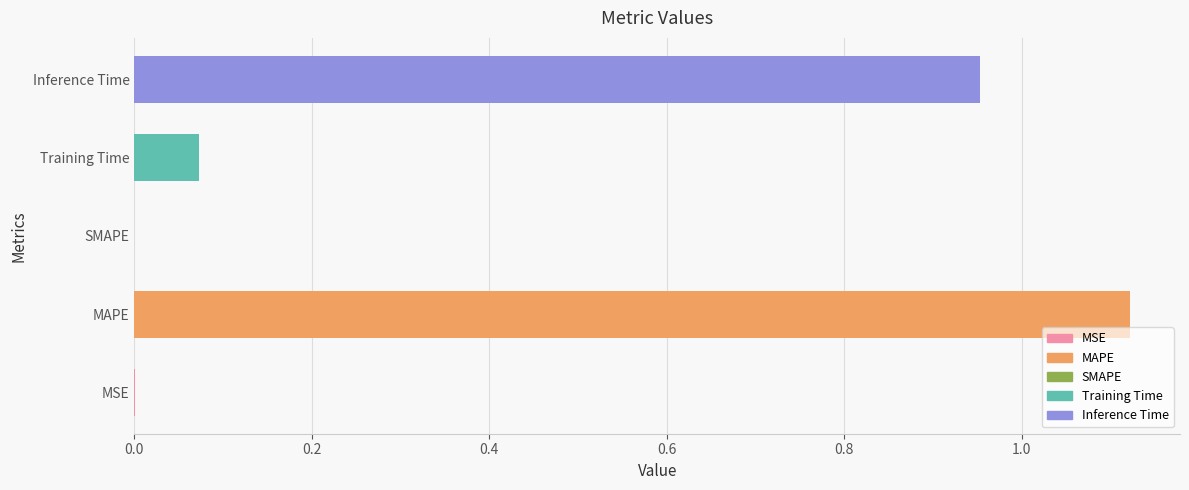

Between Inference Time and MSE, which is larger?

Inference Time